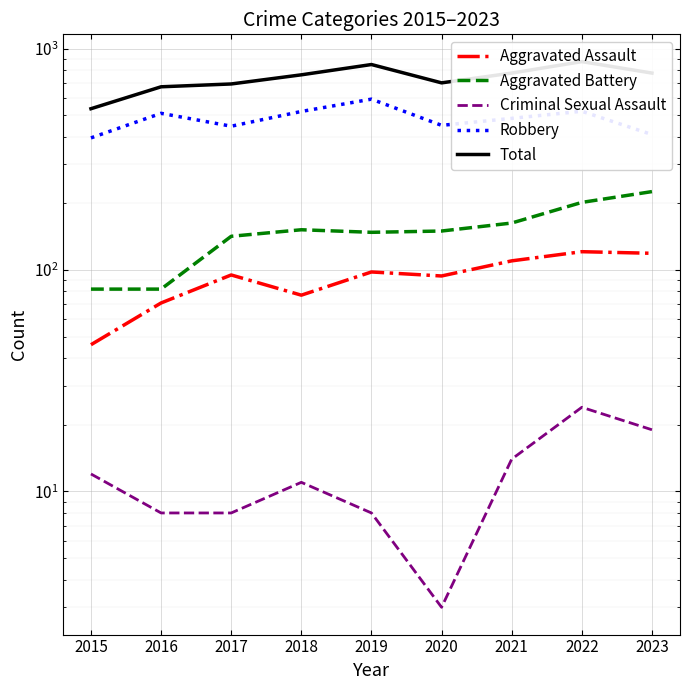

Reading left to right, list all the values displayed in this chart.

Aggravated Assault: 2015=46	2016=71	2017=95	2018=77	2019=98	2020=94	2021=110	2022=121	2023=119
Aggravated Battery: 2015=82	2016=82	2017=142	2018=152	2019=148	2020=150	2021=163	2022=202	2023=226
Criminal Sexual Assault: 2015=12	2016=8	2017=8	2018=11	2019=8	2020=3	2021=14	2022=24	2023=19
Robbery: 2015=395	2016=510	2017=446	2018=520	2019=591	2020=450	2021=484	2022=521	2023=409
Total: 2015=535	2016=672	2017=692	2018=761	2019=847	2020=700	2021=775	2022=873	2023=775